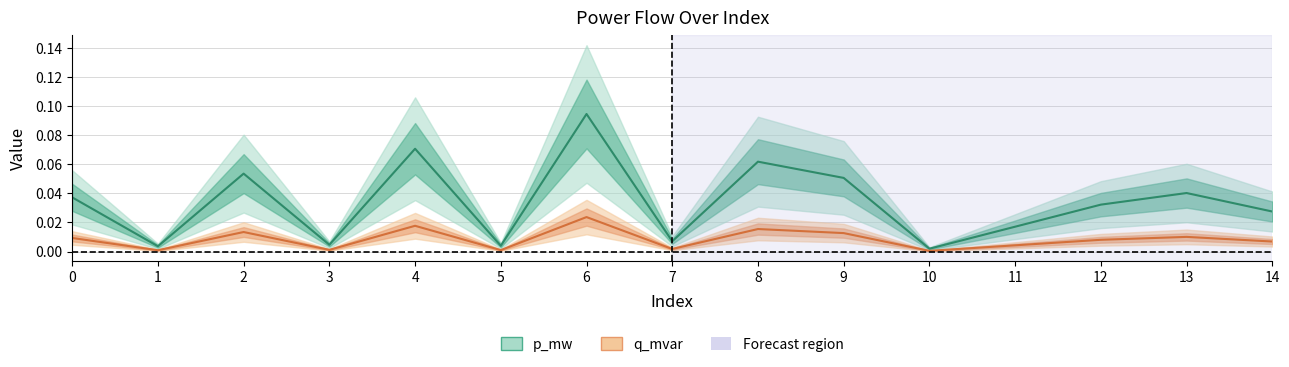

Is it true that q_mvar equals 0.0 at 1?

True